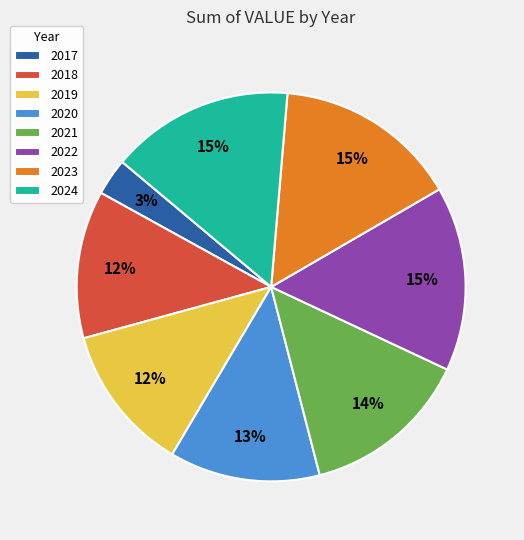

To the nearest percent, what percentage of the pie is 2024?

15%